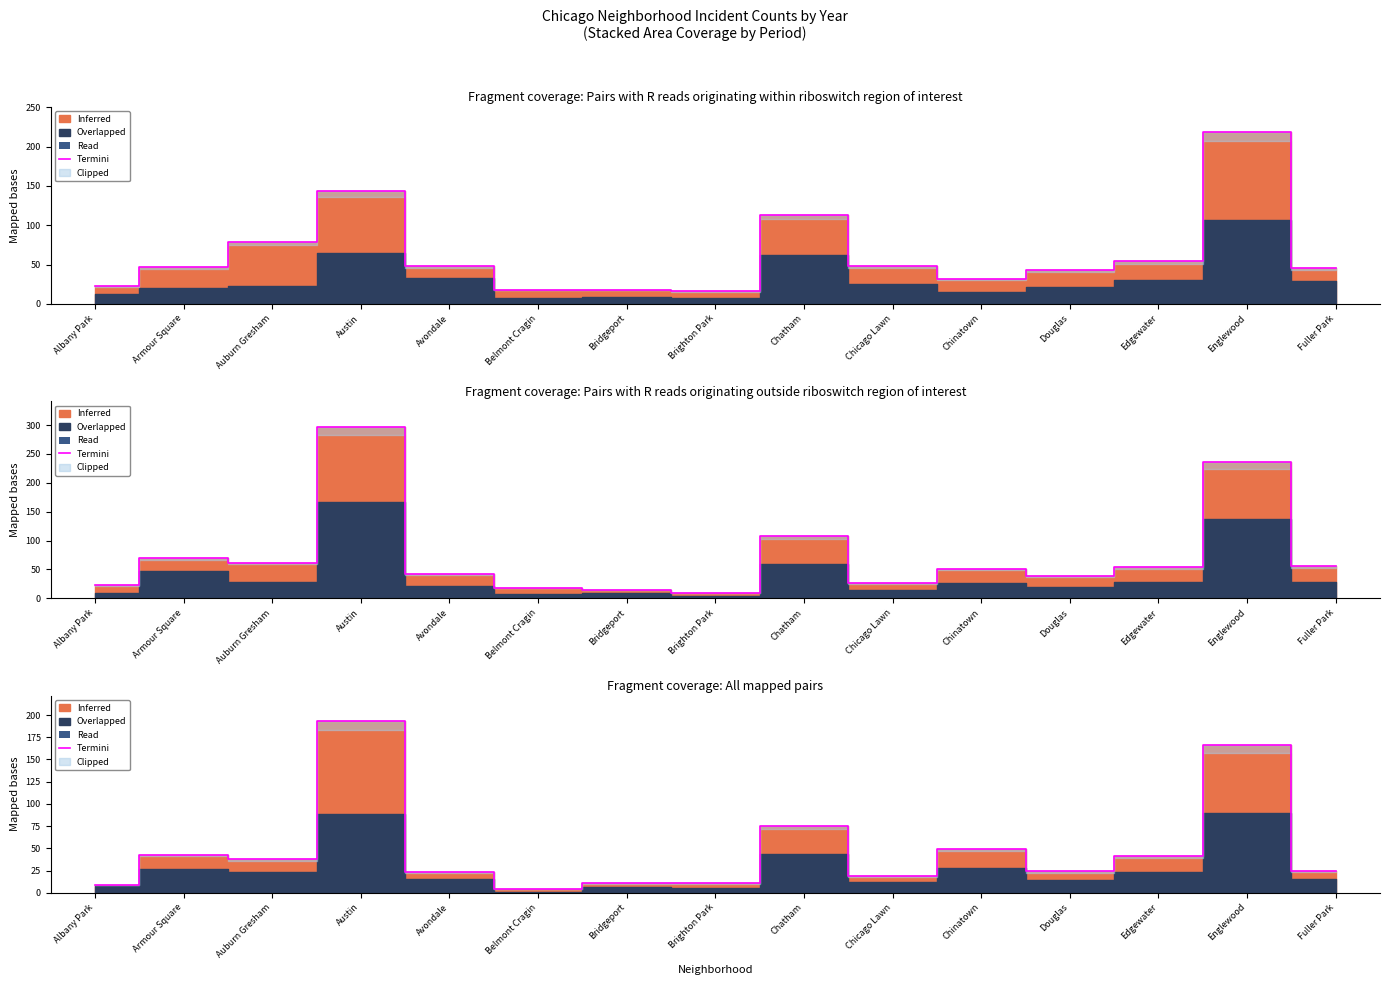

What is the change in value from Bridgeport to Chinatown?

+38